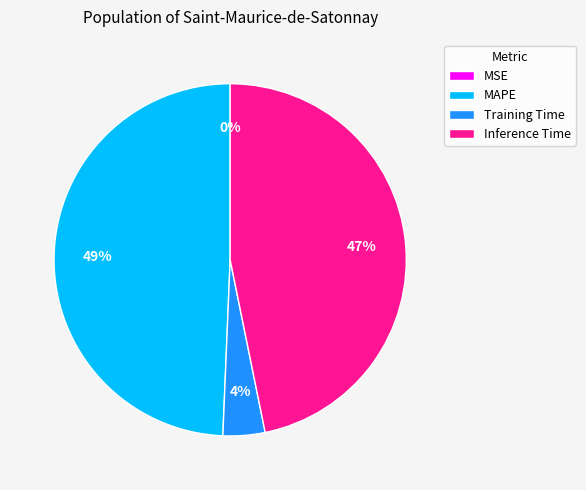

Is Training Time the majority of the pie?

No